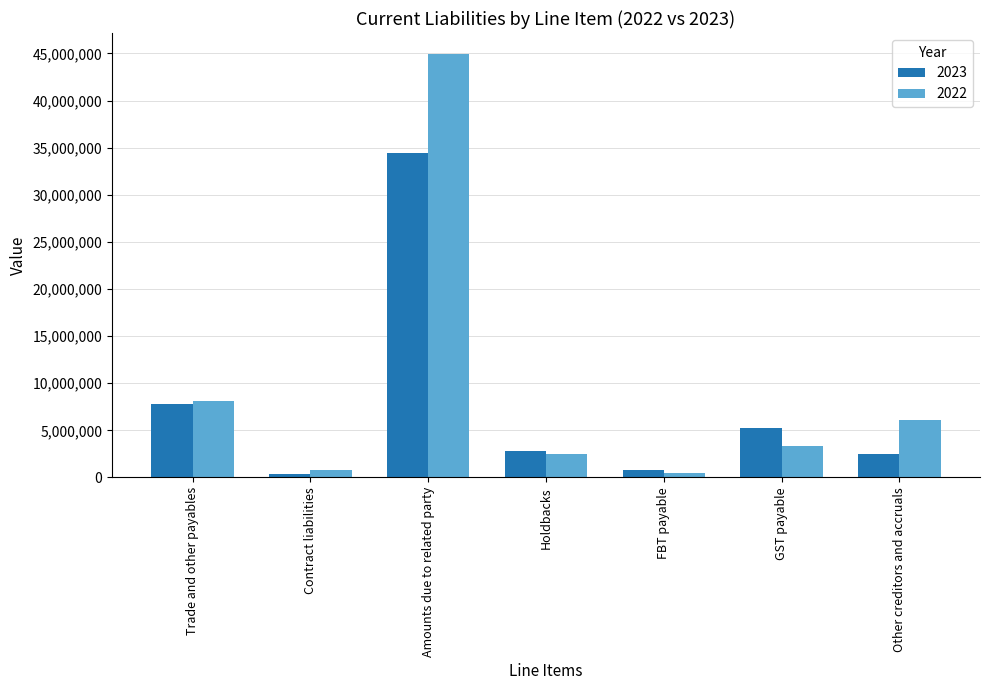

At which label is 2023 closest to 17380671?

Trade and other payables